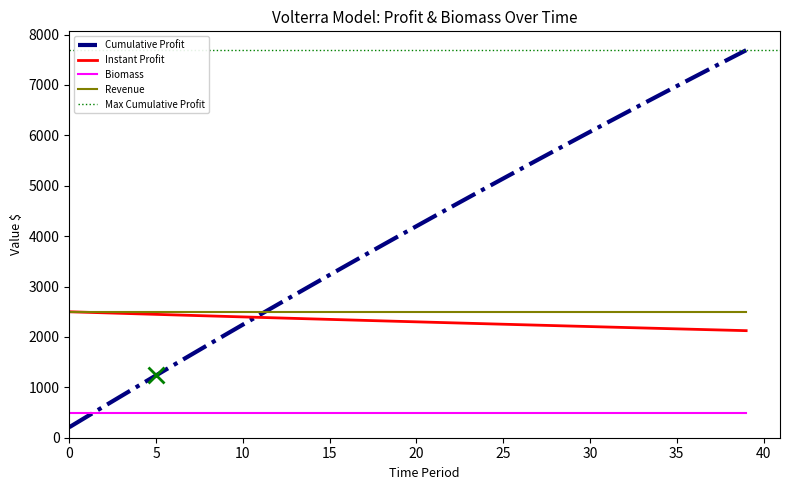

What is the maximum value for Biomass?

500.0